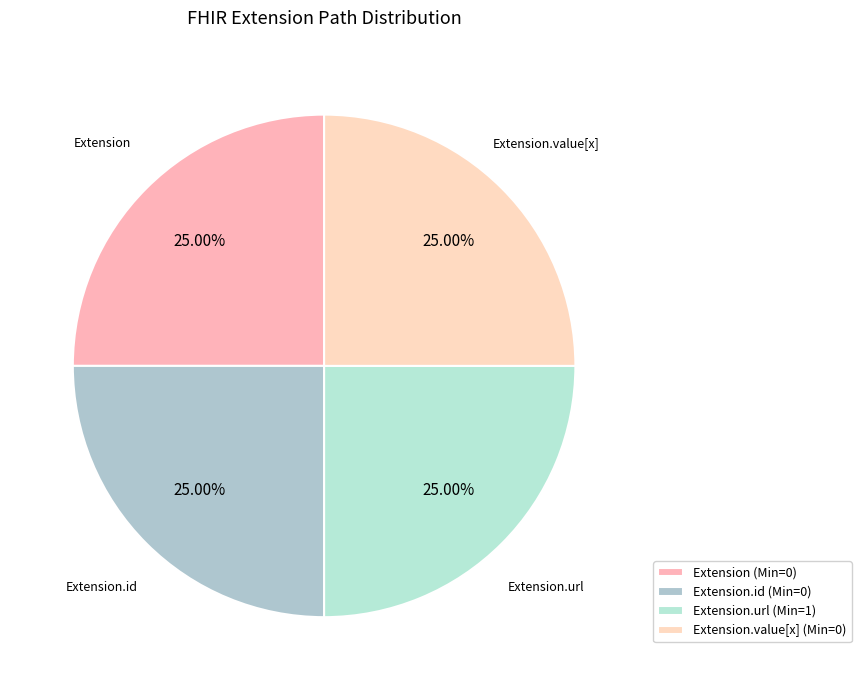

What is the smallest slice in the pie chart?

Extension